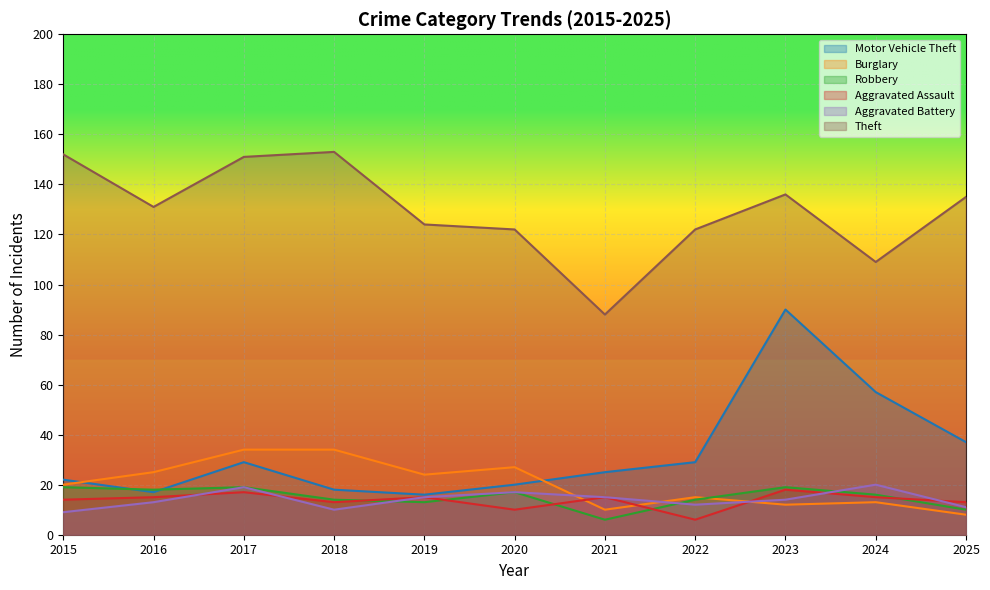

How many lines are shown in the chart?

6